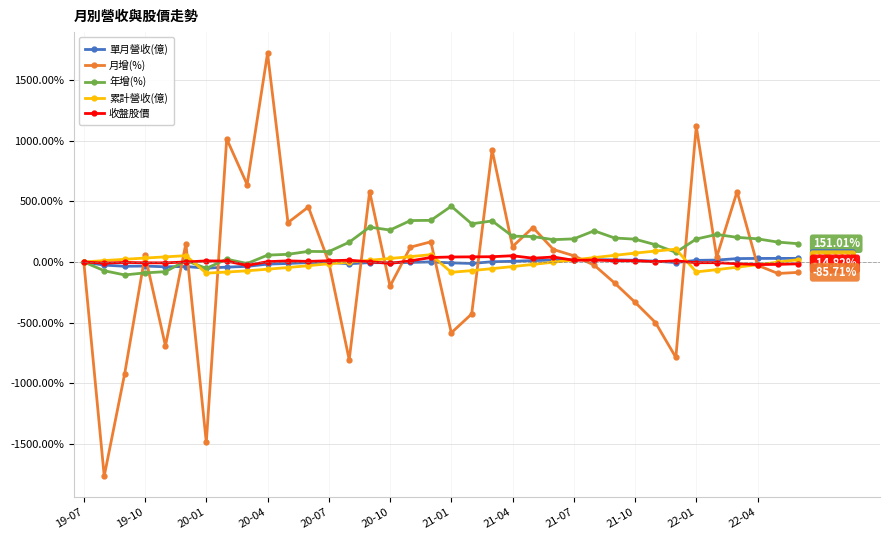

Which series has the largest range (max minus min)?

月增(%)